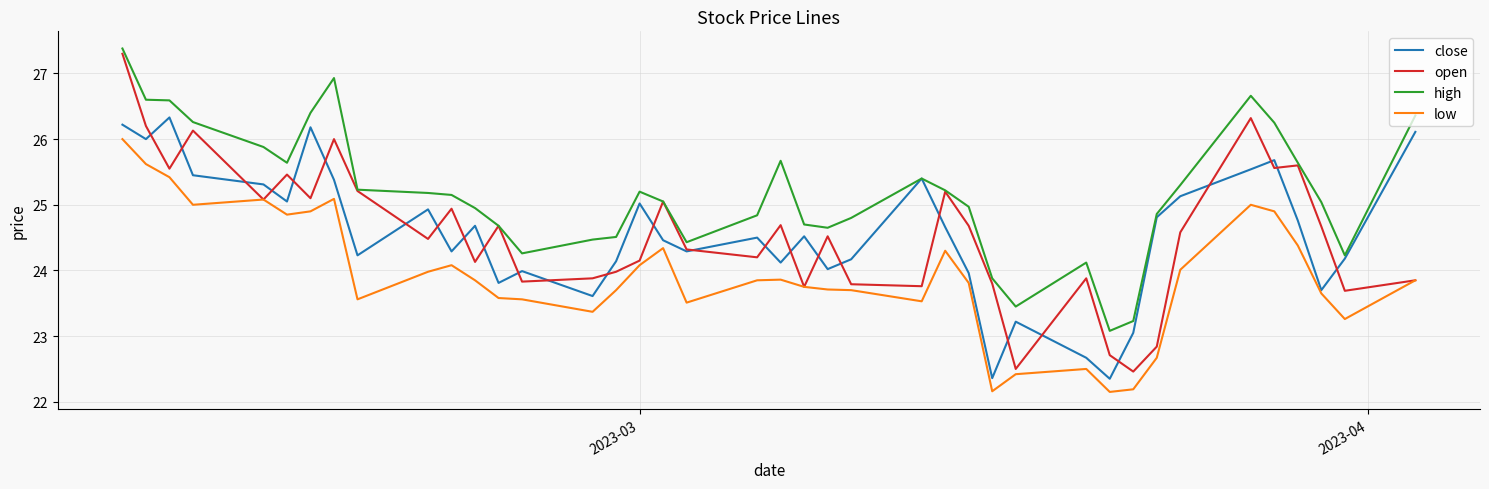

True or false: high and low intersect in this chart.

False